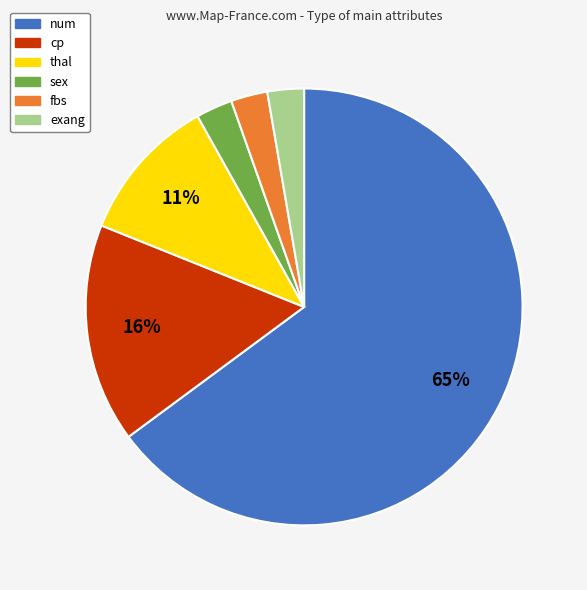

To the nearest percent, what is the average slice percentage?

17%